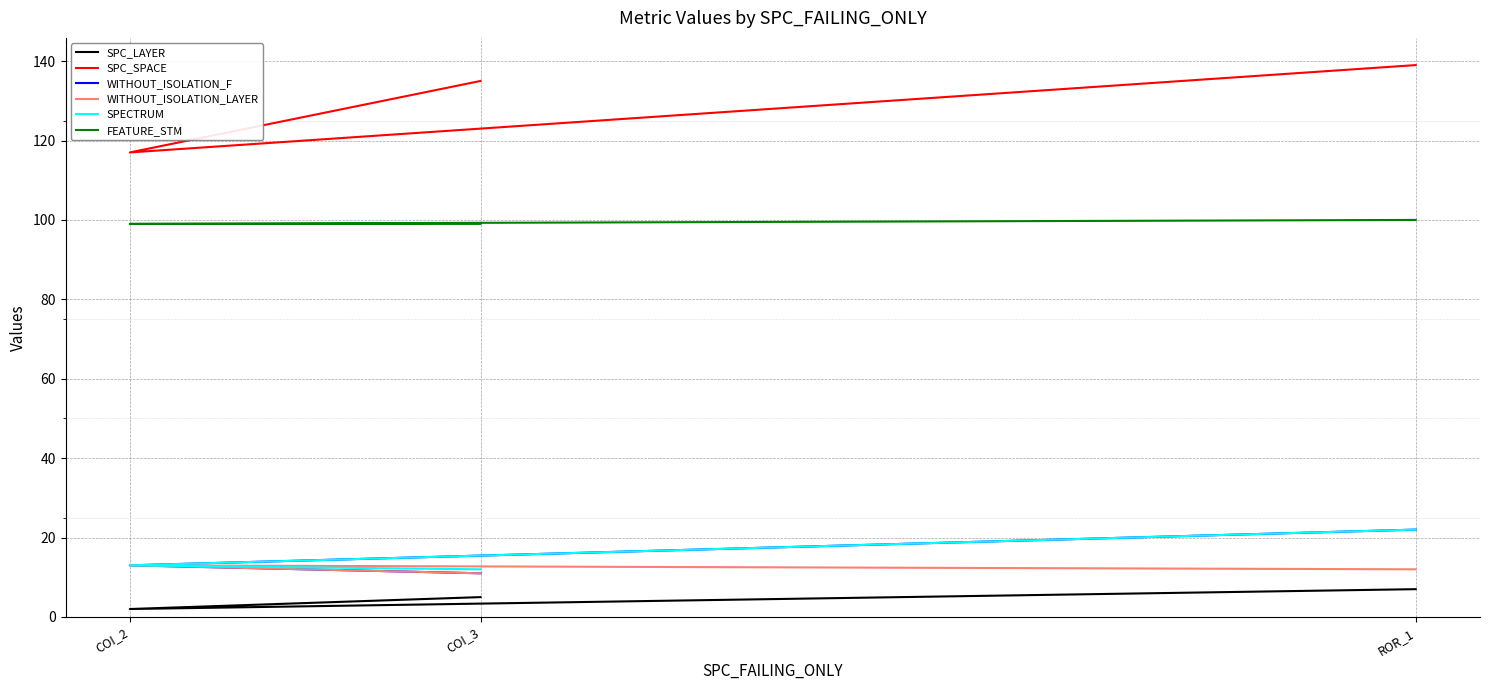

Reading right to left, transcribe all the data shown in this chart.

SPC_LAYER: ROR_1=7	COI_2=2	COI_3=5
SPC_SPACE: ROR_1=139	COI_2=117	COI_3=135
WITHOUT_ISOLATION_F: ROR_1=22	COI_2=13	COI_3=11
WITHOUT_ISOLATION_LAYER: ROR_1=12	COI_2=13	COI_3=11
SPECTRUM: ROR_1=22	COI_2=13	COI_3=12
FEATURE_STM: ROR_1=100	COI_2=99	COI_3=99